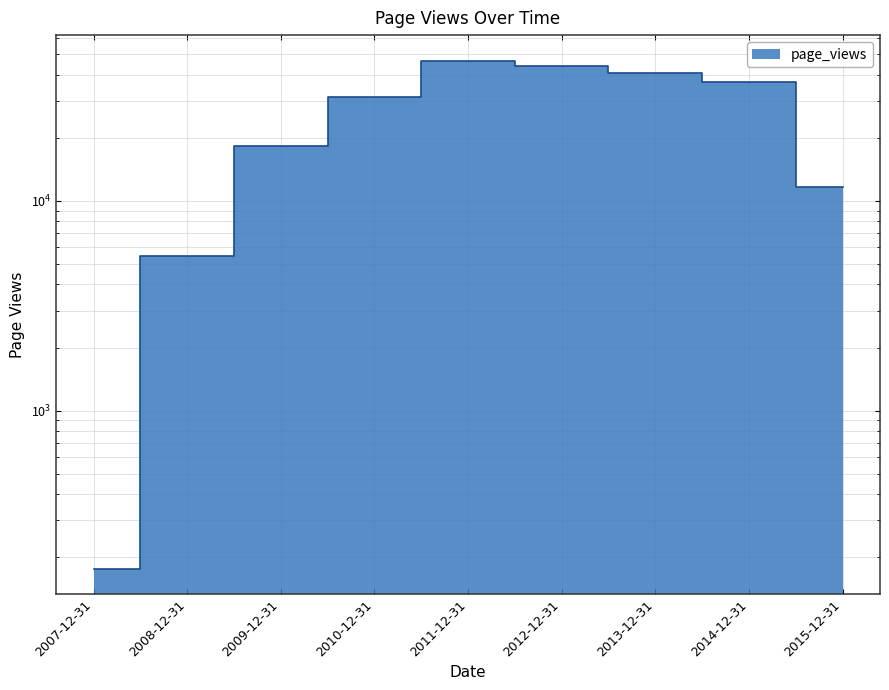

What is the average value?

26181